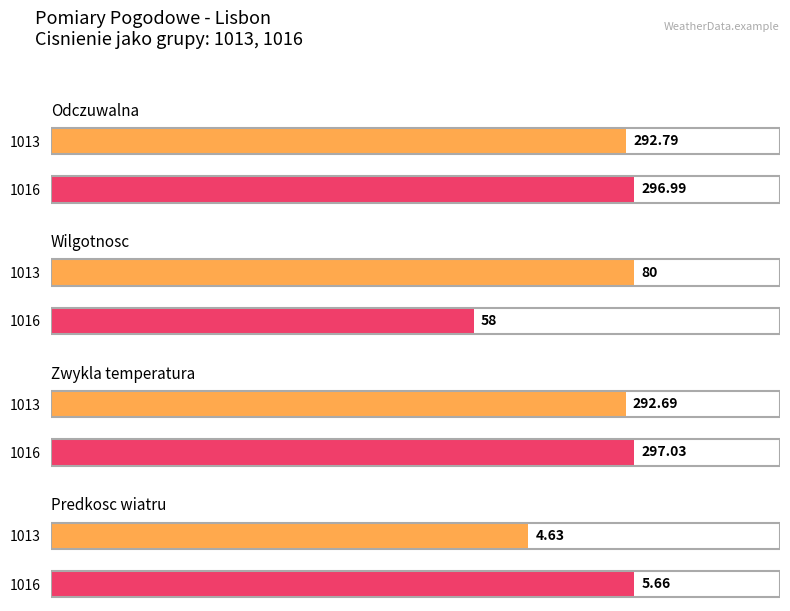

Is the value of Predkosc wiatru at 1016 greater than the value of Zwykla temperatura at 1013?

No